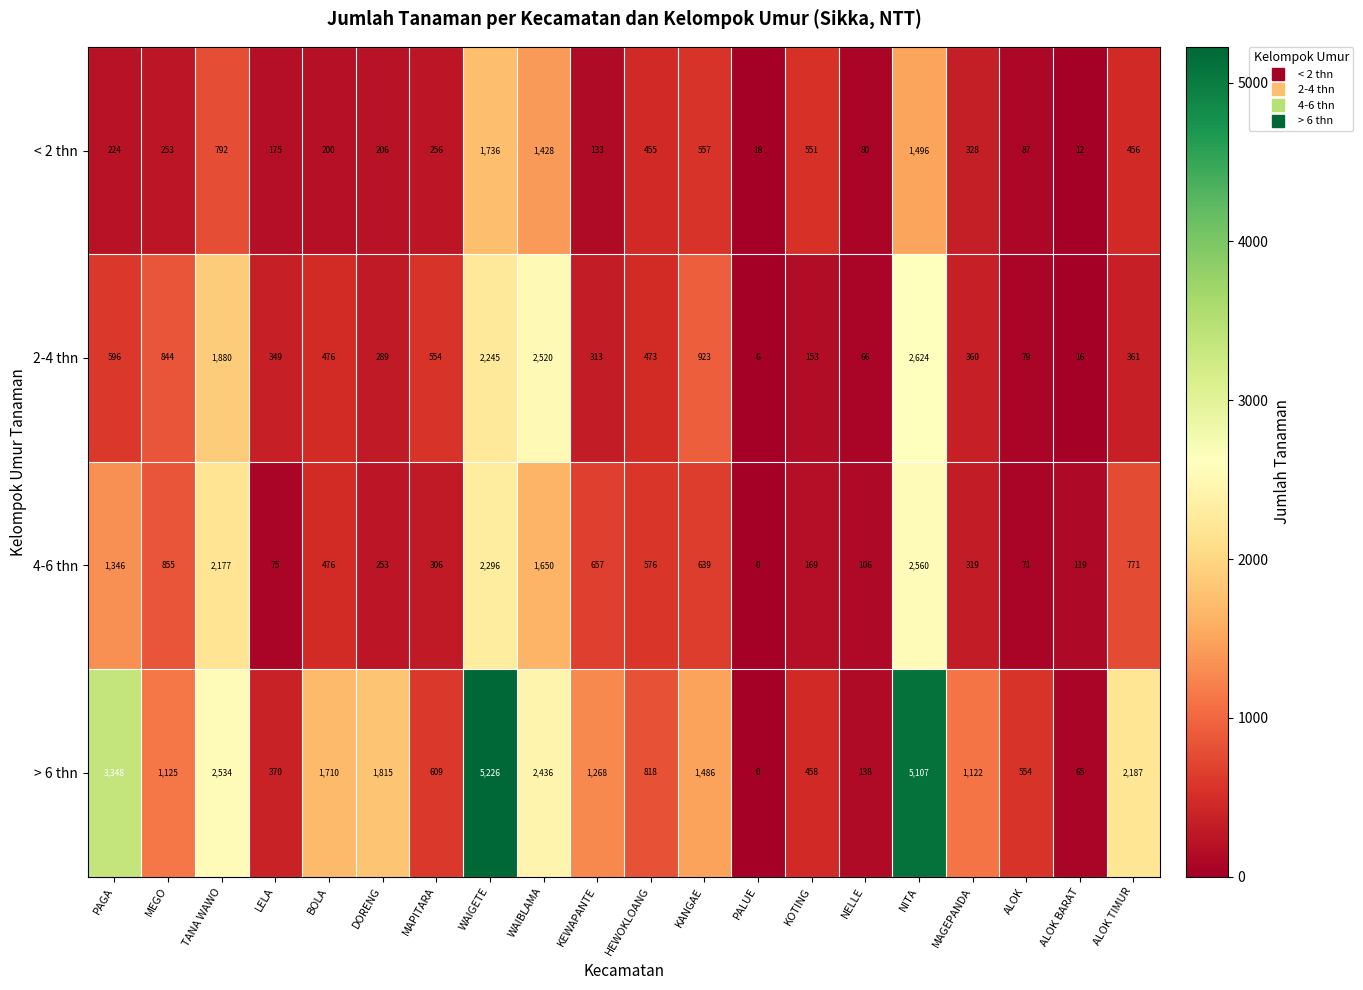

Read the 4-6 thn value at TANA WAWO, to the nearest 10.

2180